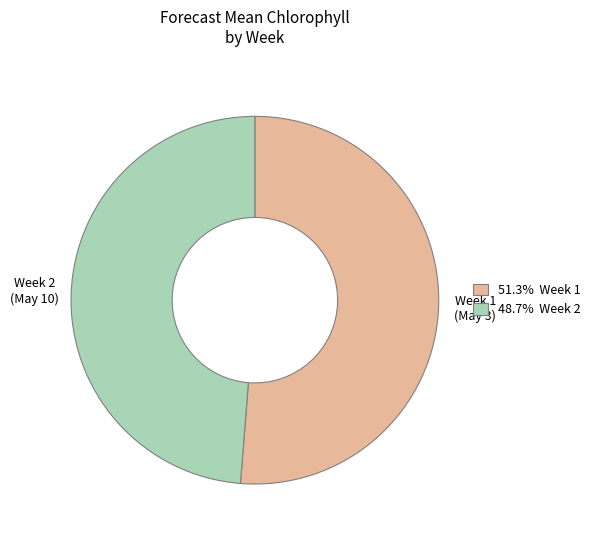

Approximately how many times larger is the value at Week 1 compared to Week 2?

1.1